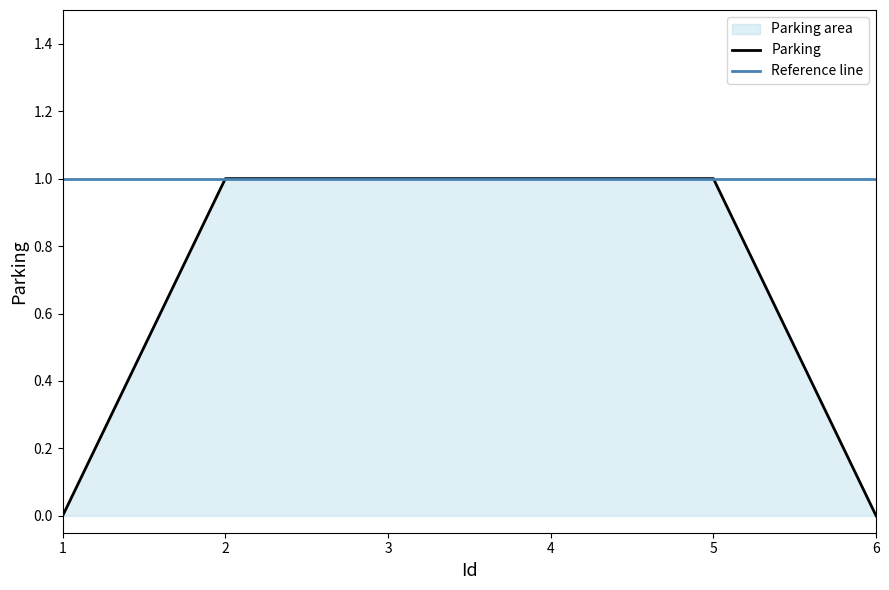

Reading right to left, what are all the values shown in this chart?

6=0	5=1	4=1	3=1	2=1	1=0